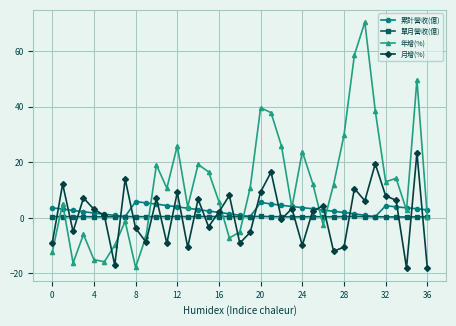

Which series has the widest spread of values?

年增(%)